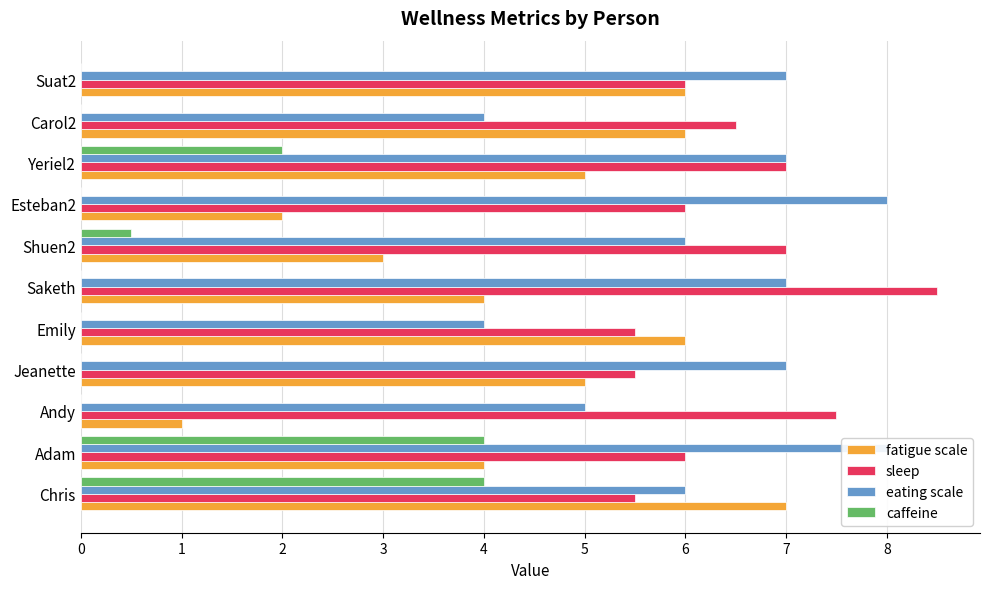

Between Esteban2 and Carol2, which is larger?

Carol2